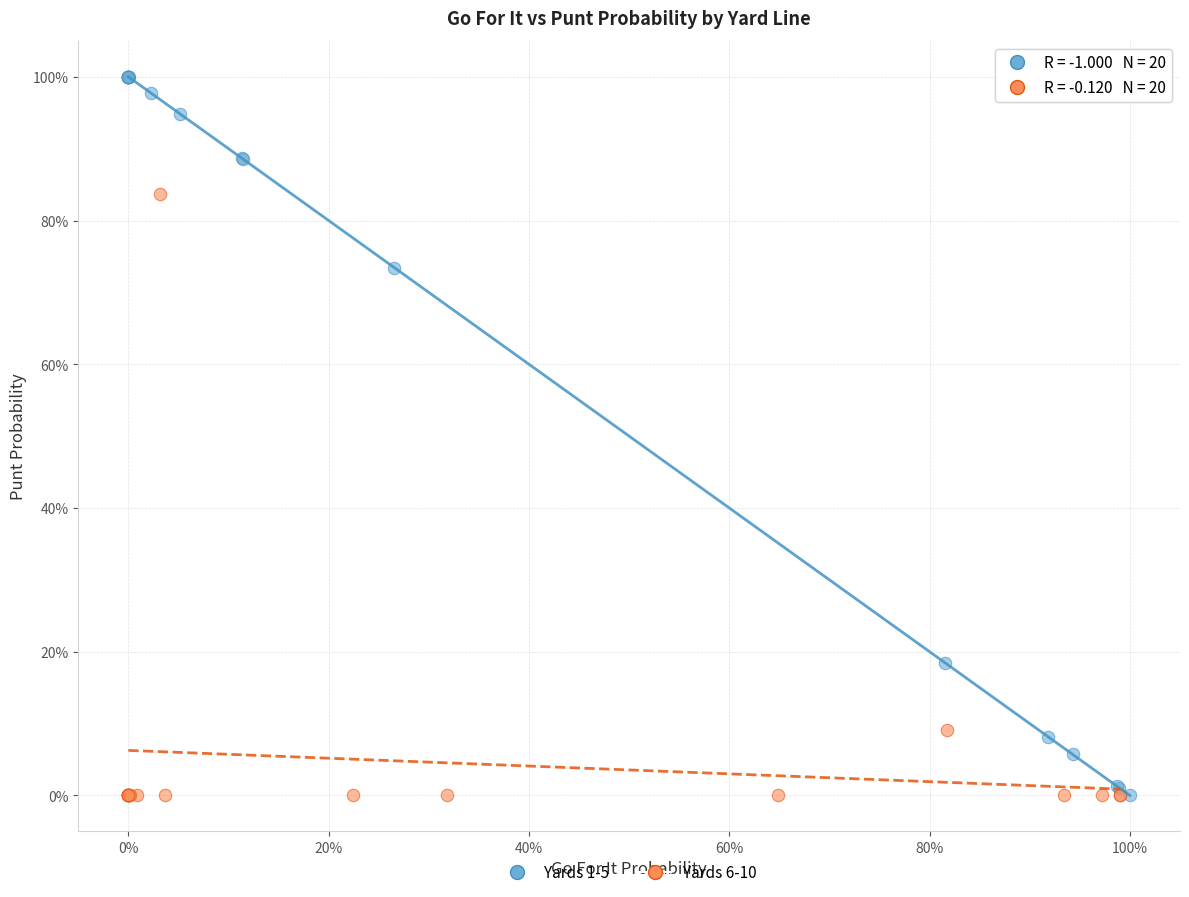

Which series has the widest spread of Y values?

Yards 1-5